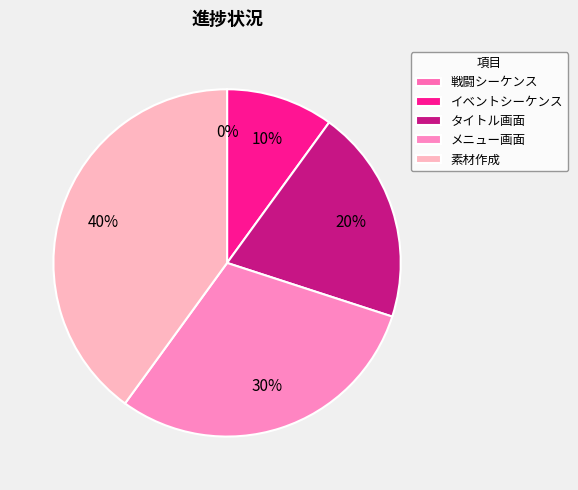

What percentage is the メニュー画面 slice, to the nearest percent?

30%